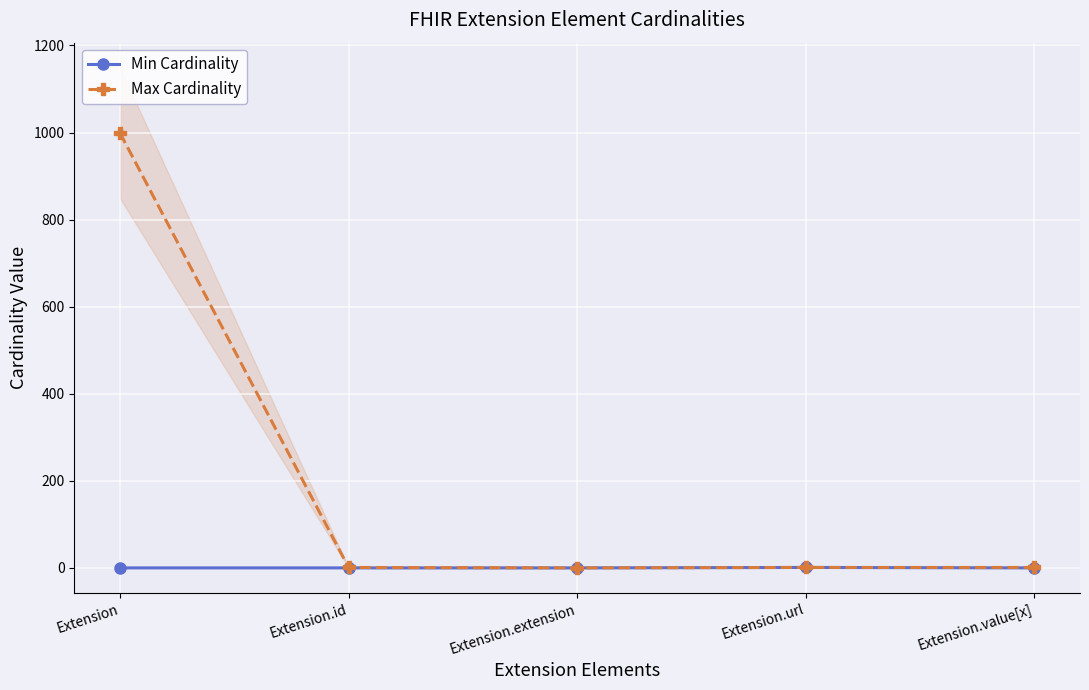

In Min Cardinality, how many points are higher than both neighbors (excluding endpoints)?

1